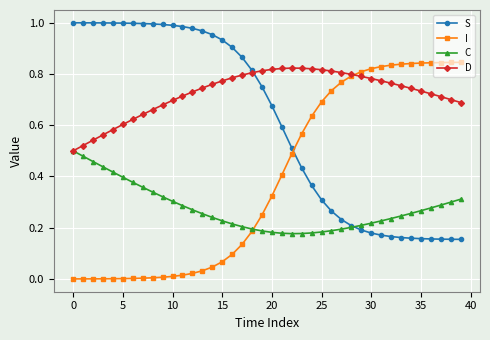

Does the chart display data point markers on the line(s)?

Yes